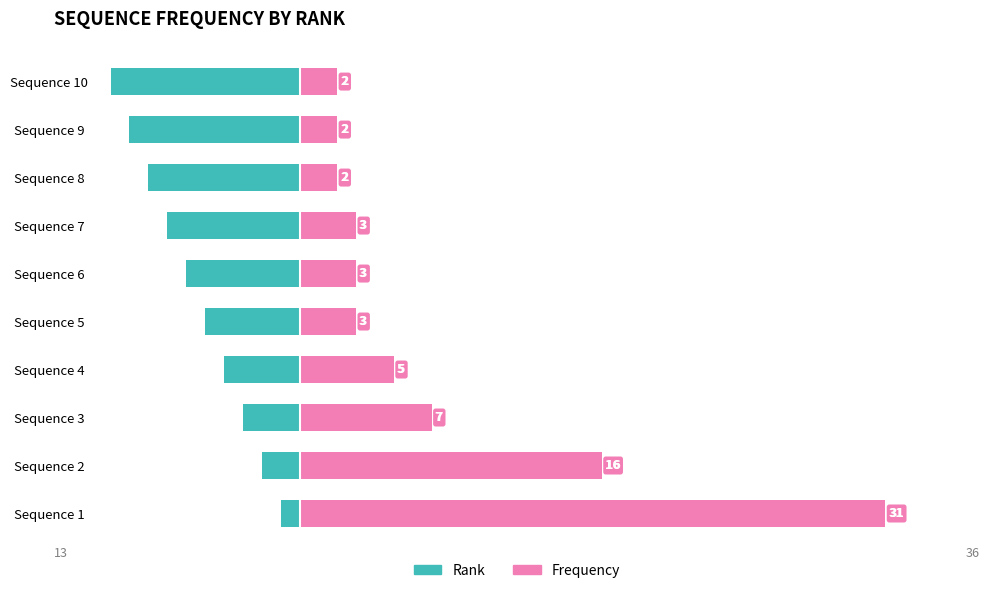

What is the greatest value displayed?

31